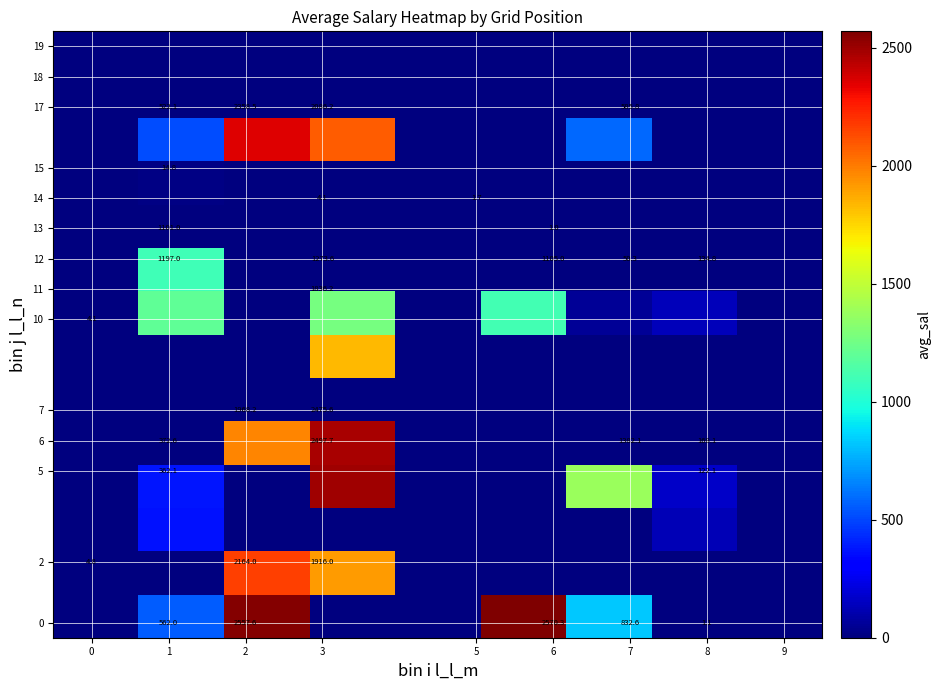

What is the greatest value displayed?

2570.3